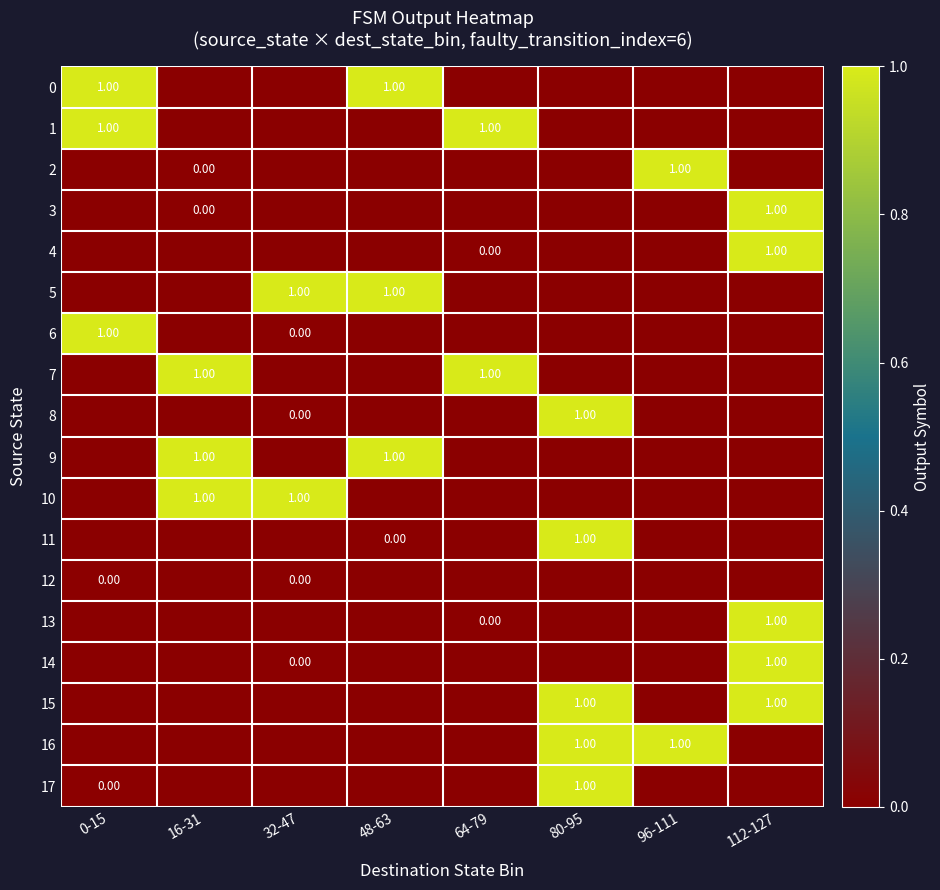

True or false: 4 has a value of 2 at 48-63.

False